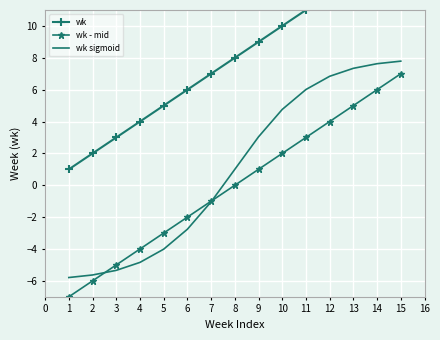

Count the number of categories in the chart.

15